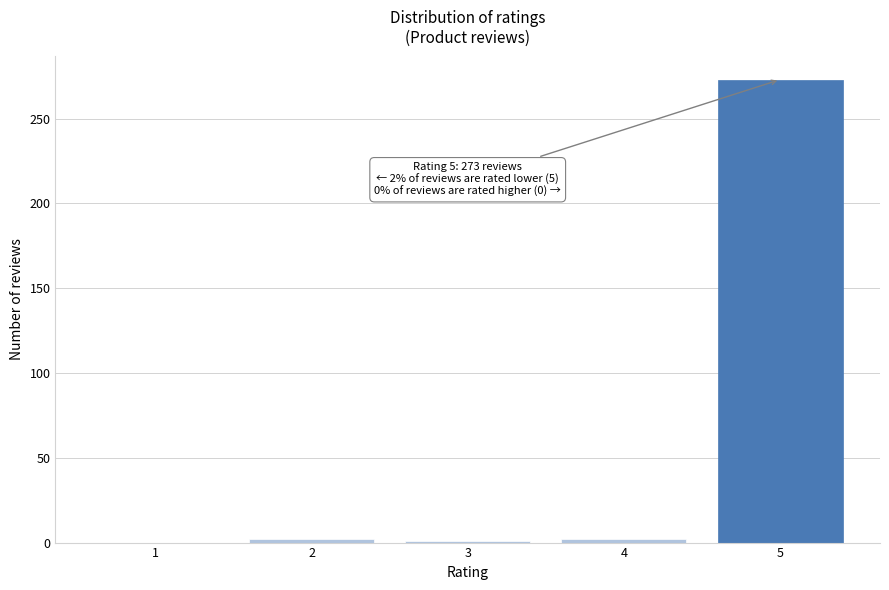

Is it true that the value at 5 is 273?

True